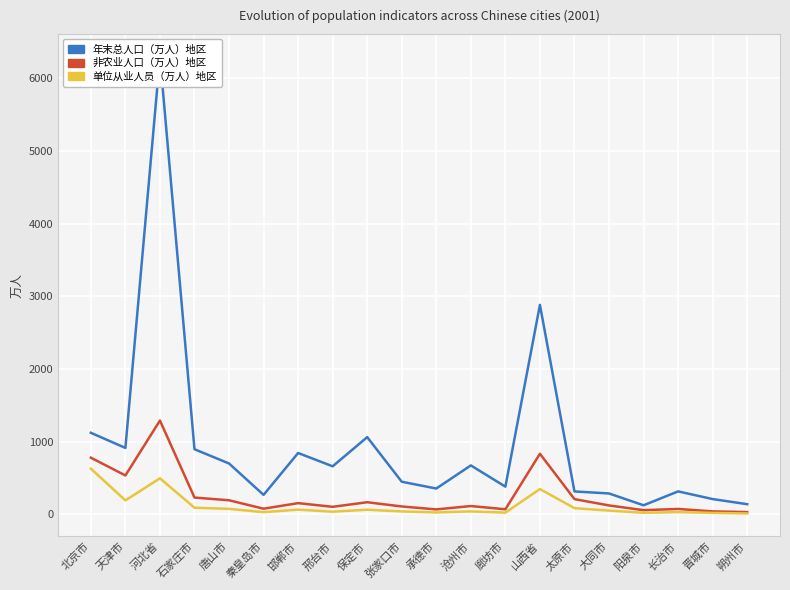

True or false: 单位从业人员（万人）地区 and 非农业人口（万人）地区 cross at least once.

False